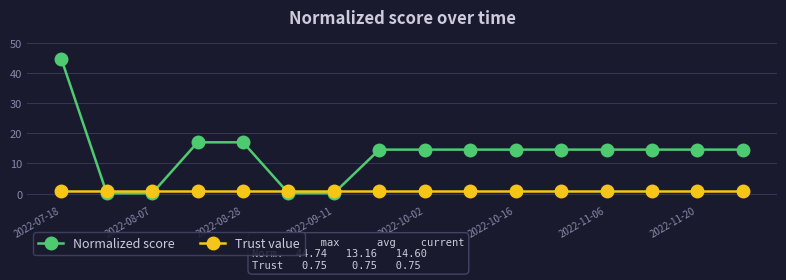

Which series has the largest range (max minus min)?

Normalized score